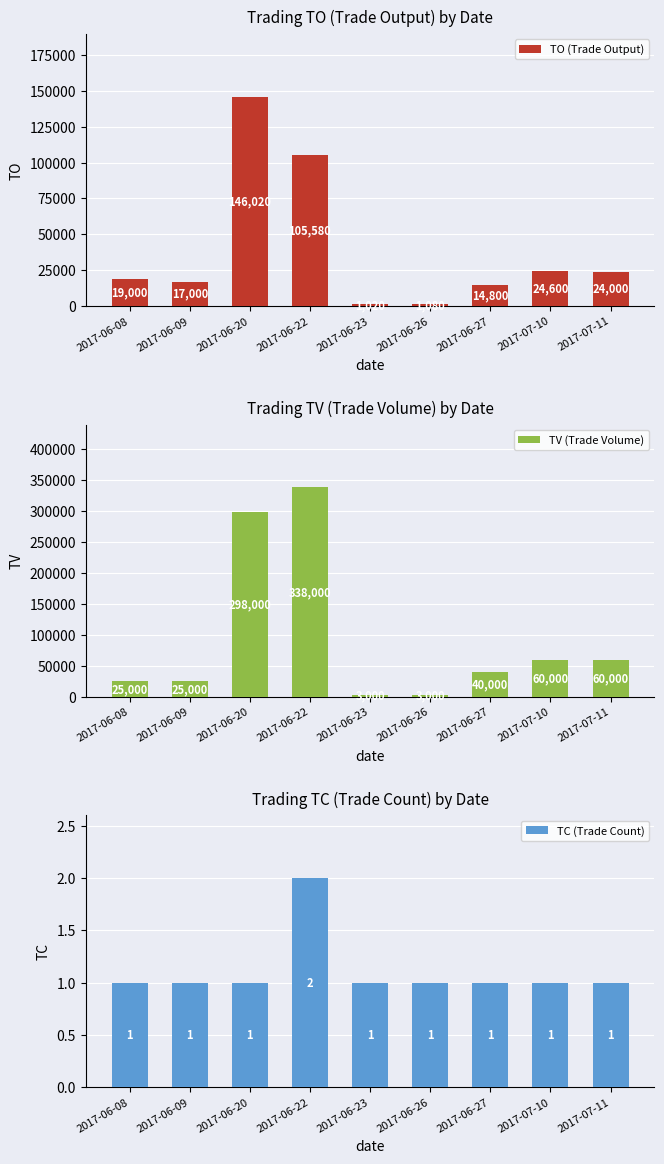

Is it true that TO (Trade Output) equals 1375 at 2017-06-23?

False